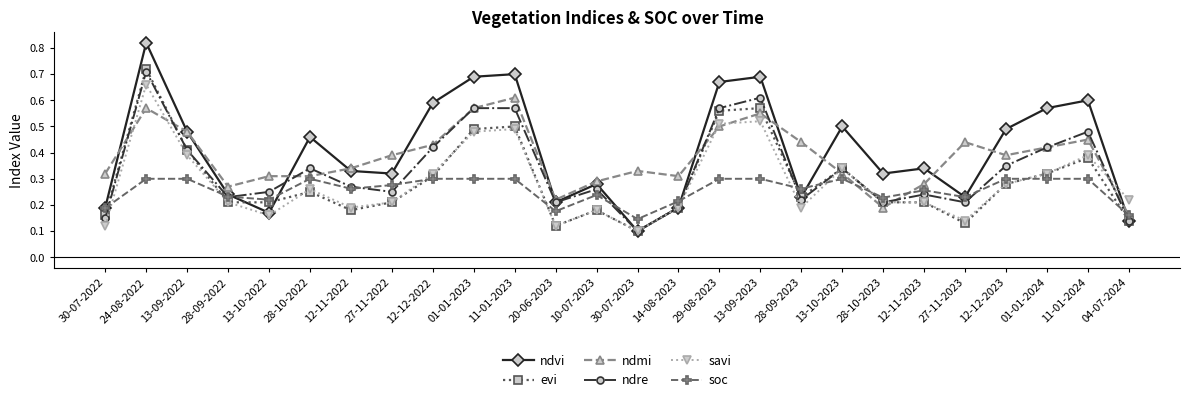

What is the total value across all series at 13-10-2022?

1.3